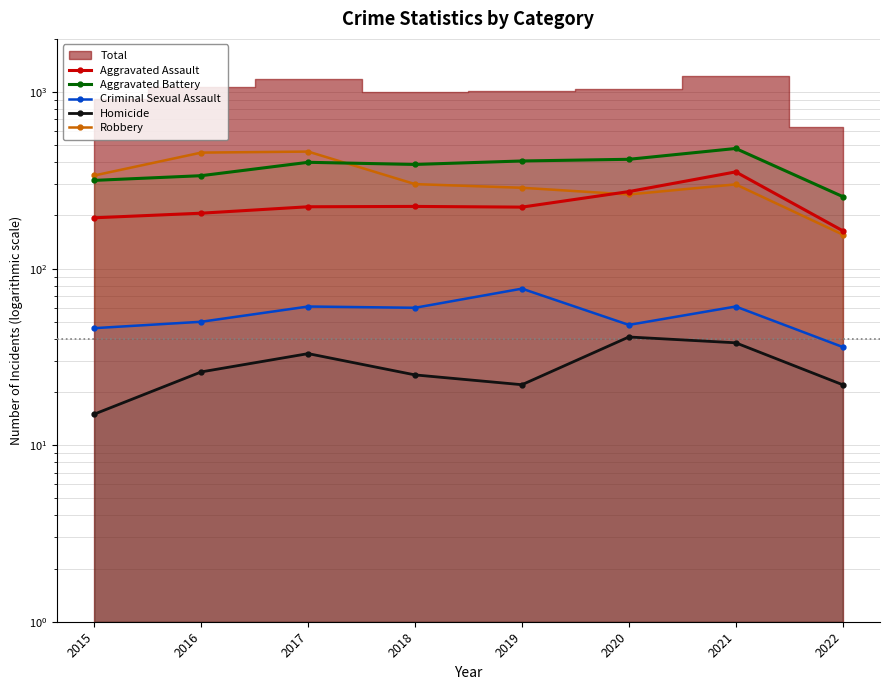

Does the chart display data point markers on the line(s)?

Yes